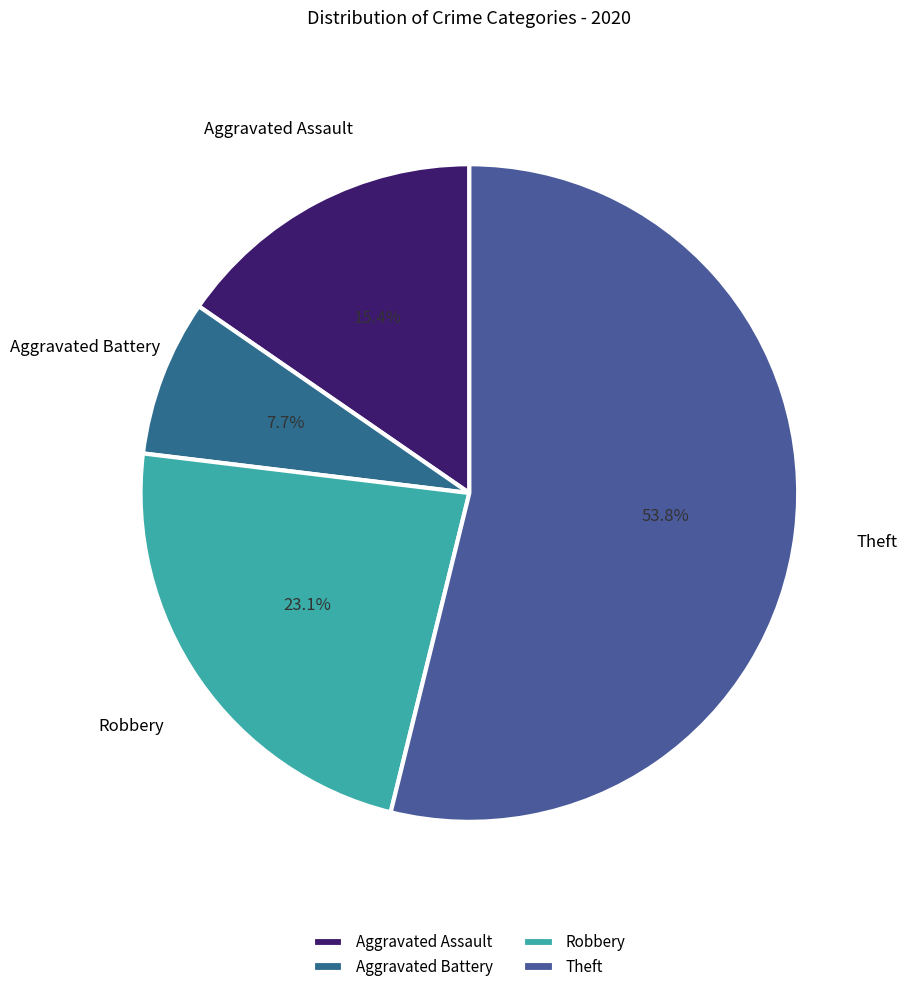

What percentage is the Robbery slice, to the nearest percent?

23%